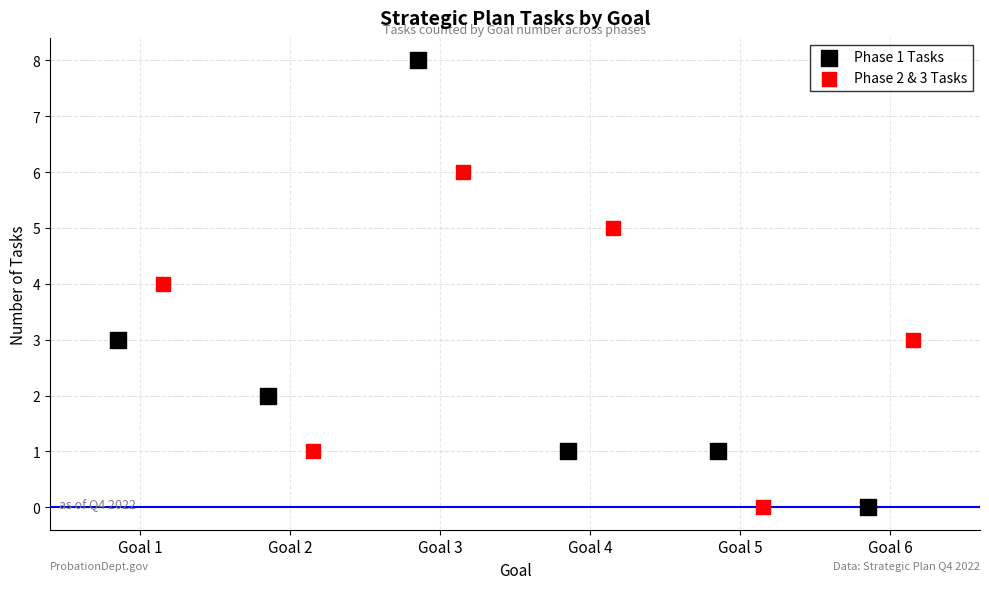

Which series has the largest Y range (max minus min)?

Phase 1 Tasks